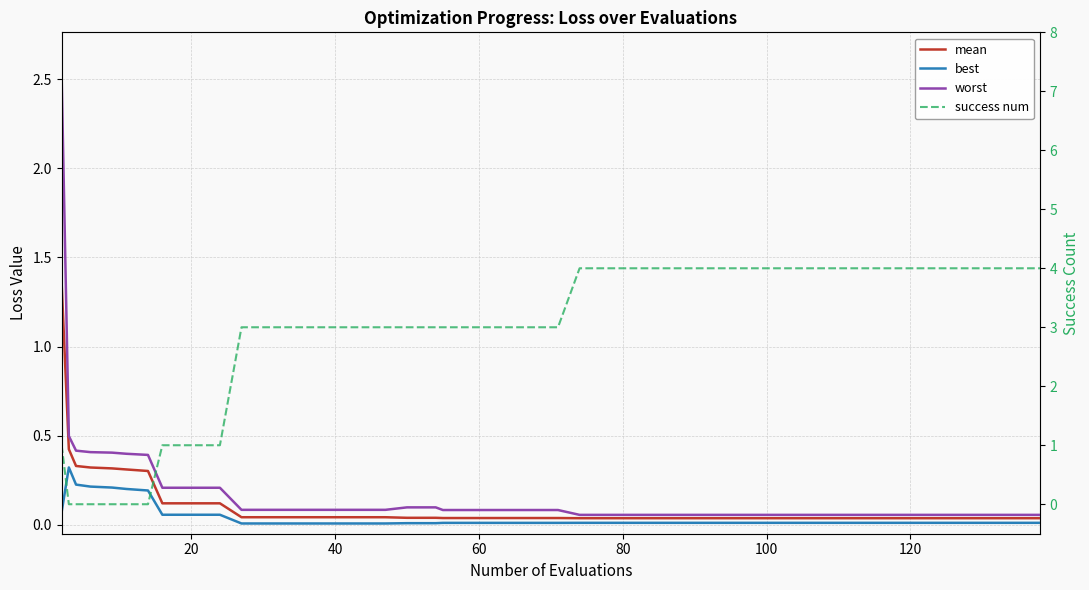

Which series has the largest range (max minus min)?

success num